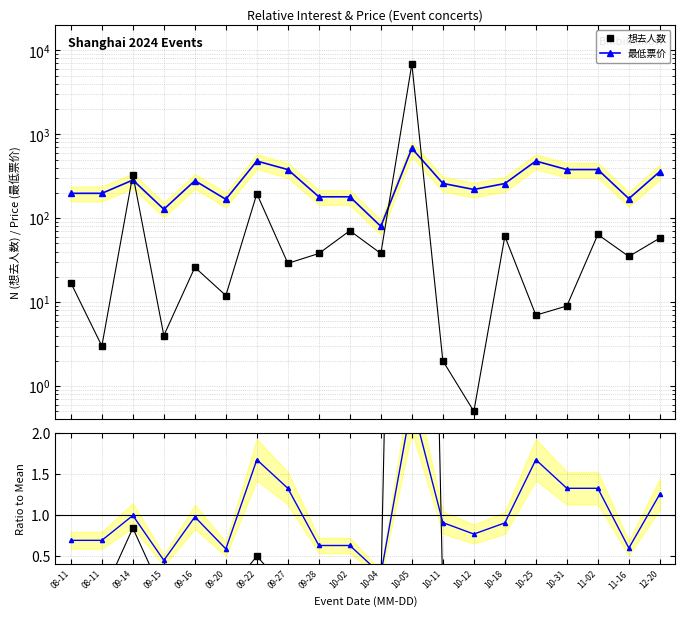

At which category does the chart reach its peak across all series?

10-05